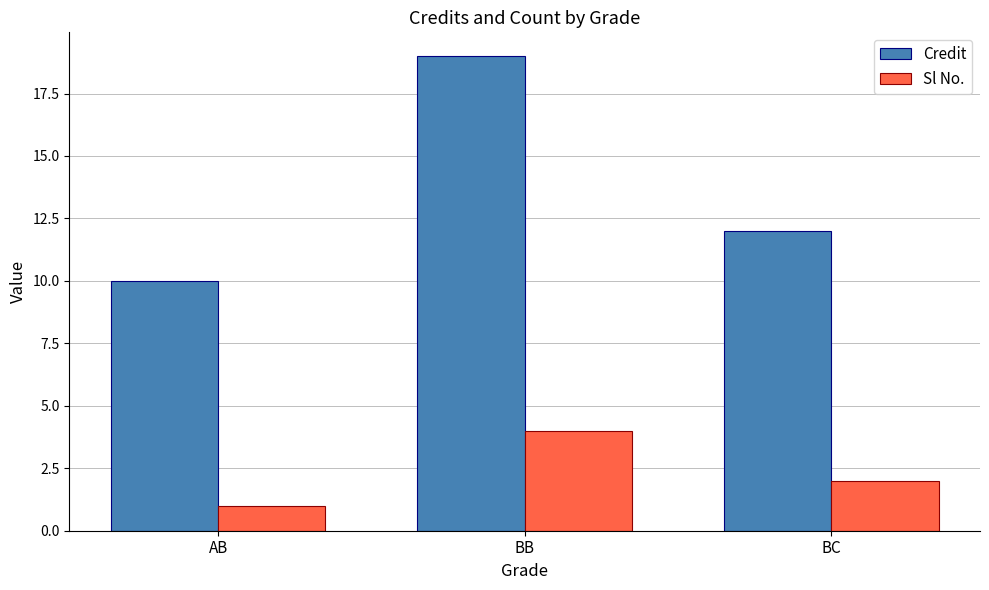

At BC, list the series in order from largest to smallest.

Credit, Sl No.